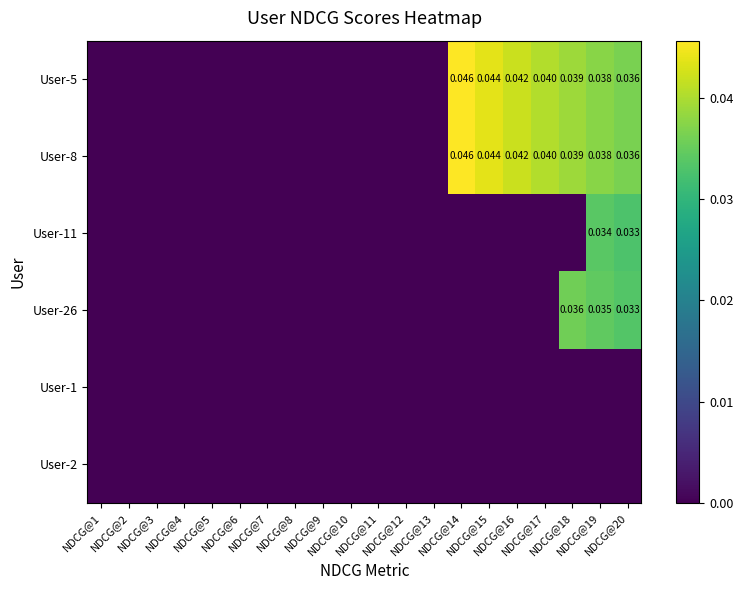

At which category does the chart reach its peak across all series?

NDCG@14